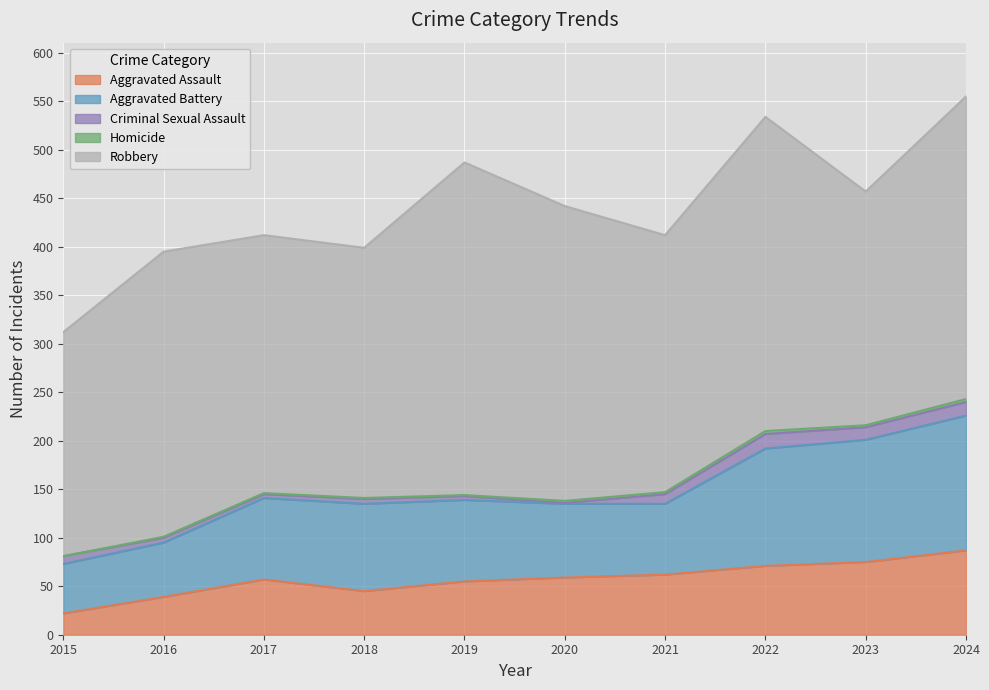

Reading right to left, transcribe all the data shown in this chart.

Aggravated Assault: 87	75	71	62	59	55	45	57	39	22
Aggravated Battery: 139	126	121	73	76	84	90	84	56	51
Criminal Sexual Assault: 14	13	15	10	1	4	5	4	5	8
Homicide: 3	2	3	2	2	1	1	1	1	0
Robbery: 312	241	324	265	304	343	258	266	294	231